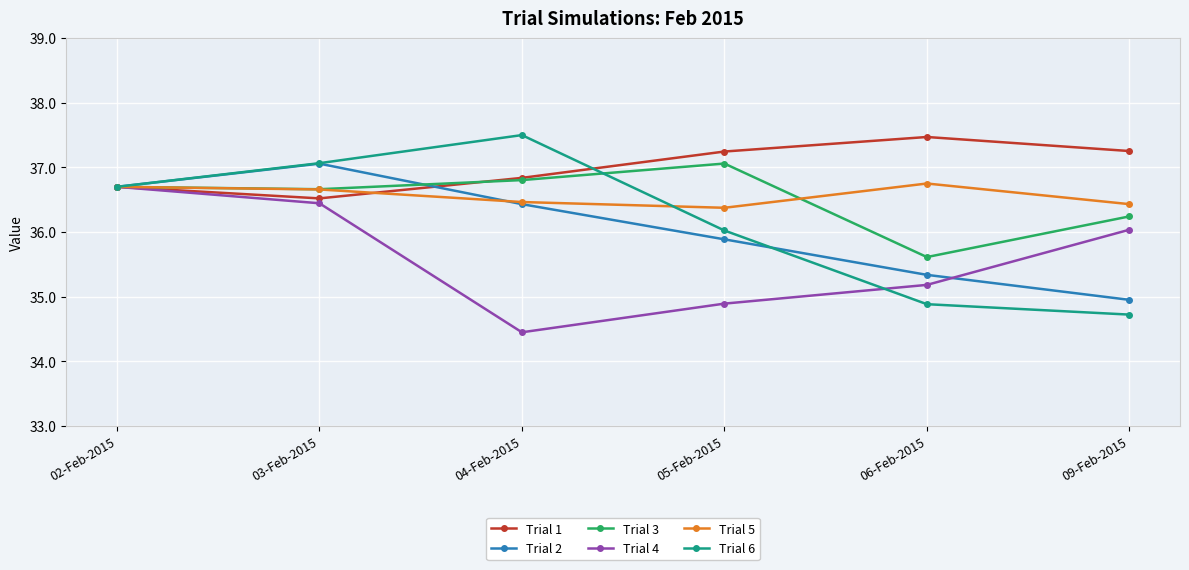

Which category has the highest value in the Trial 2 series?

03-Feb-2015